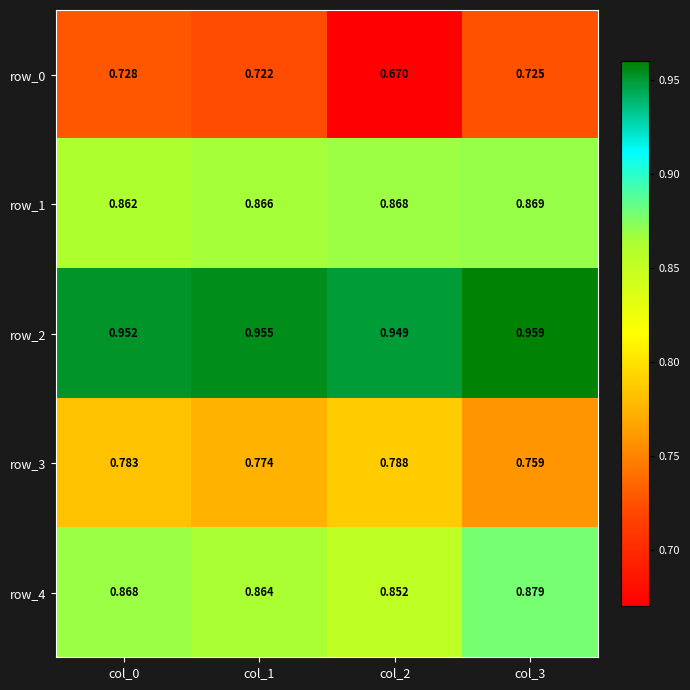

Is the value of row_2 at col_3 greater than the value of row_4 at col_2?

Yes